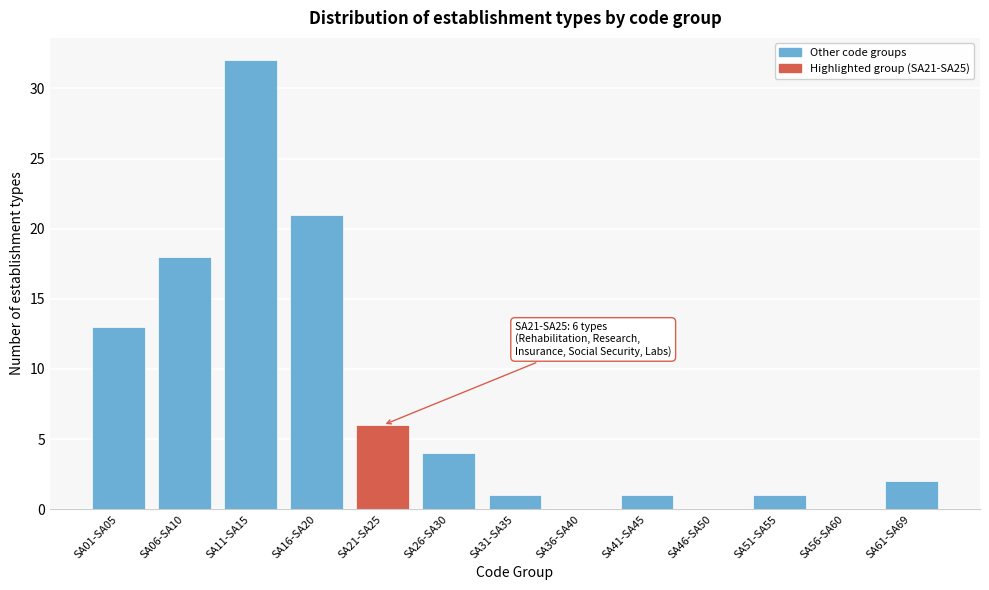

Reading left to right, transcribe all the data shown in this chart.

SA01-SA05=13	SA06-SA10=18	SA11-SA15=32	SA16-SA20=21	SA21-SA25=6	SA26-SA30=4	SA31-SA35=1	SA36-SA40=0	SA41-SA45=1	SA46-SA50=0	SA51-SA55=1	SA56-SA60=0	SA61-SA69=2